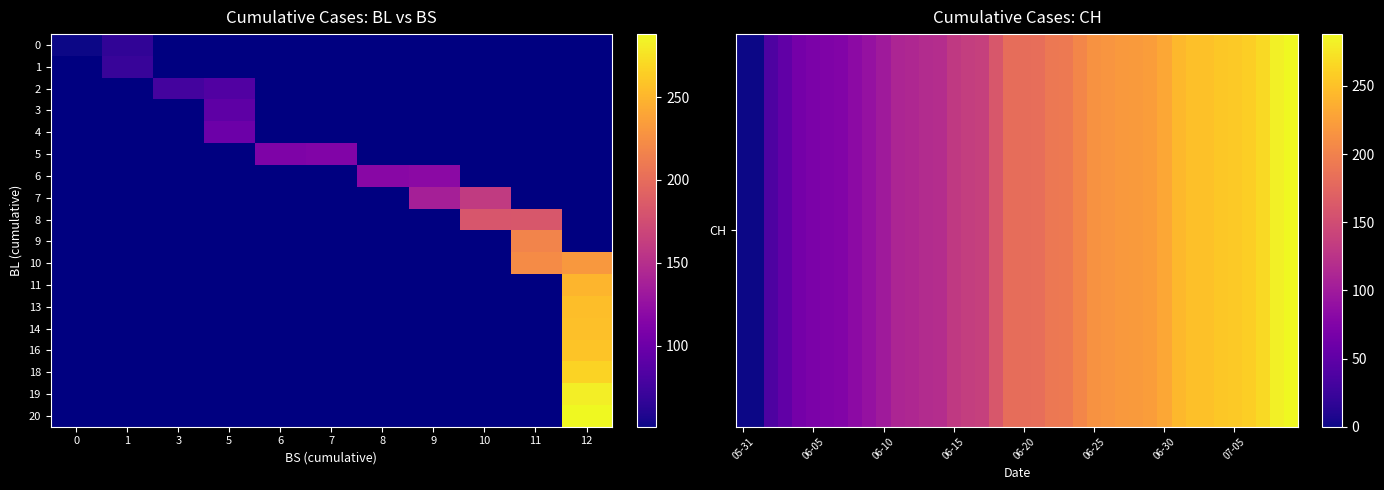

What is the maximum value shown in the chart?

288